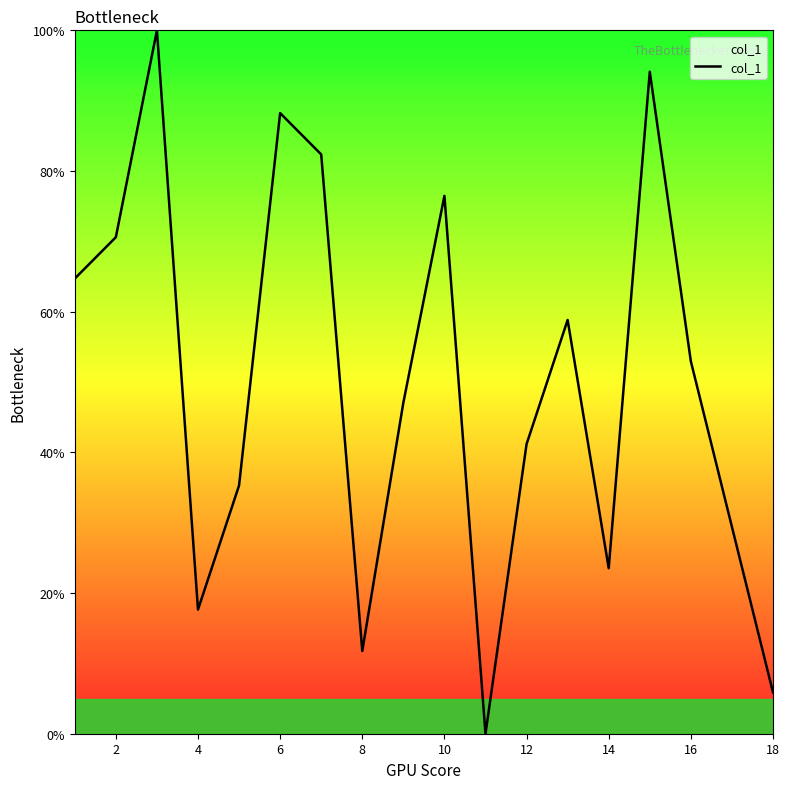

What is the greatest value displayed?

100.0